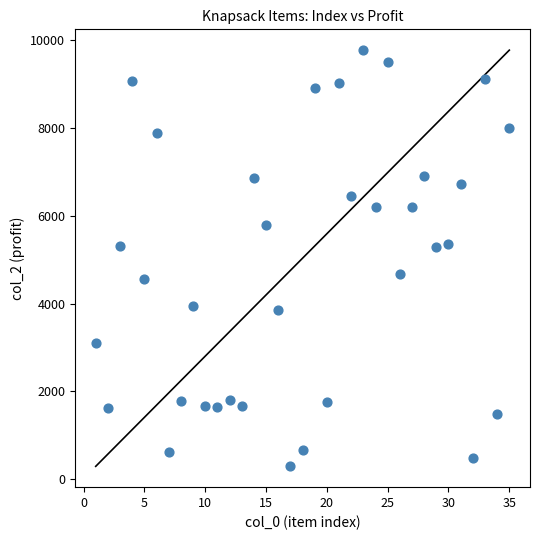

What is the range of X values (max minus min)?

34